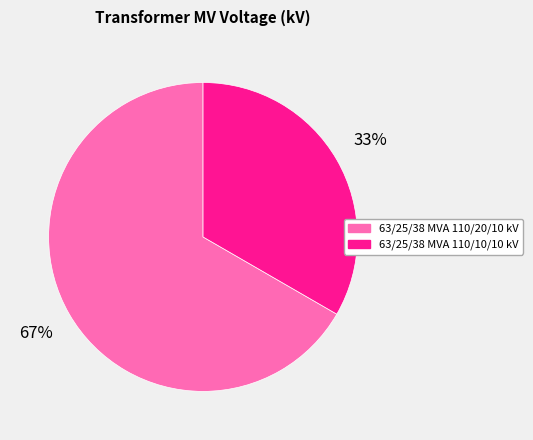

Count the number of slices in the pie.

2